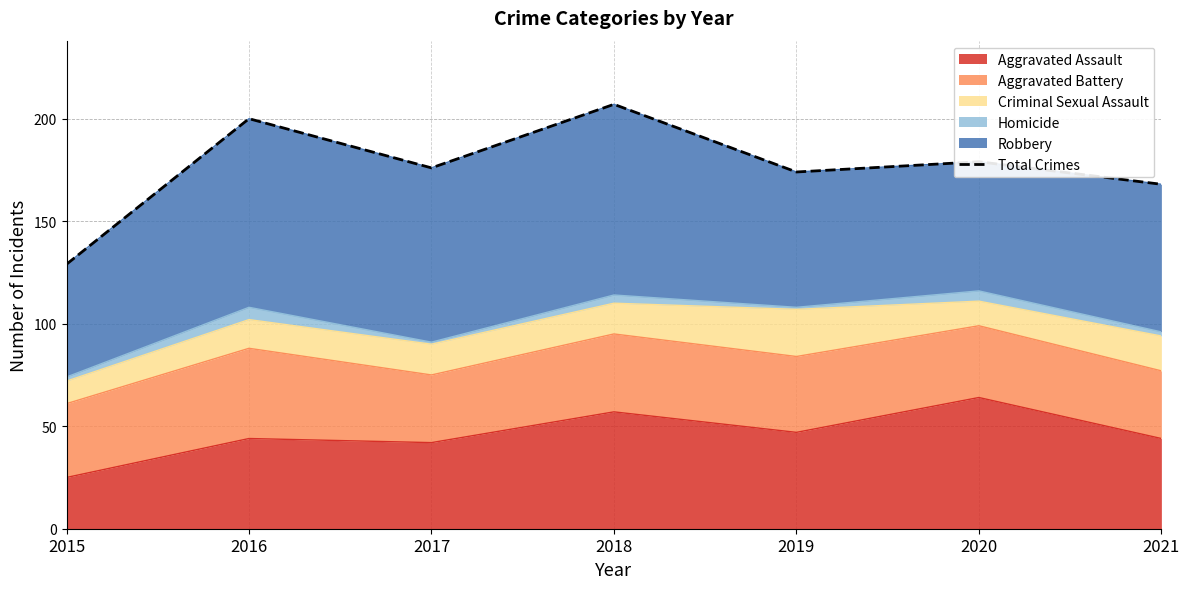

How many data points does each series have?

7